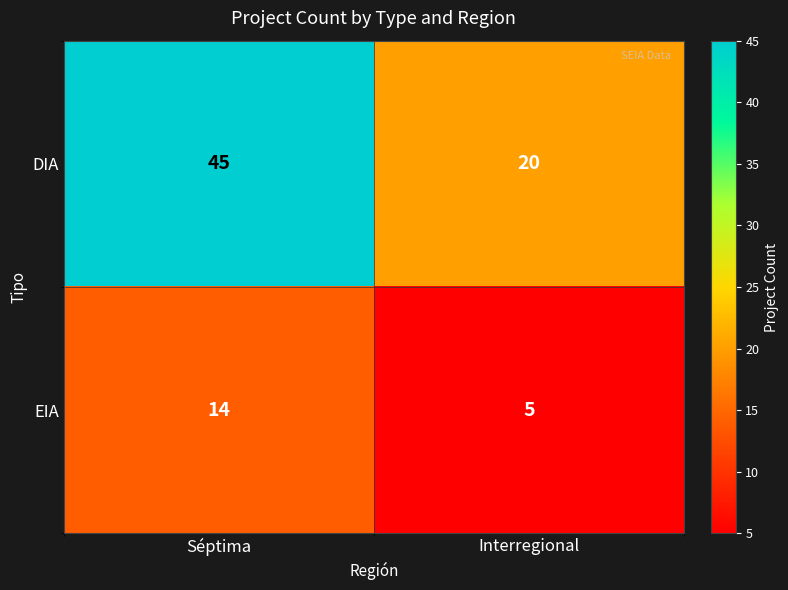

Rank the series at Séptima from lowest to highest value.

EIA, DIA